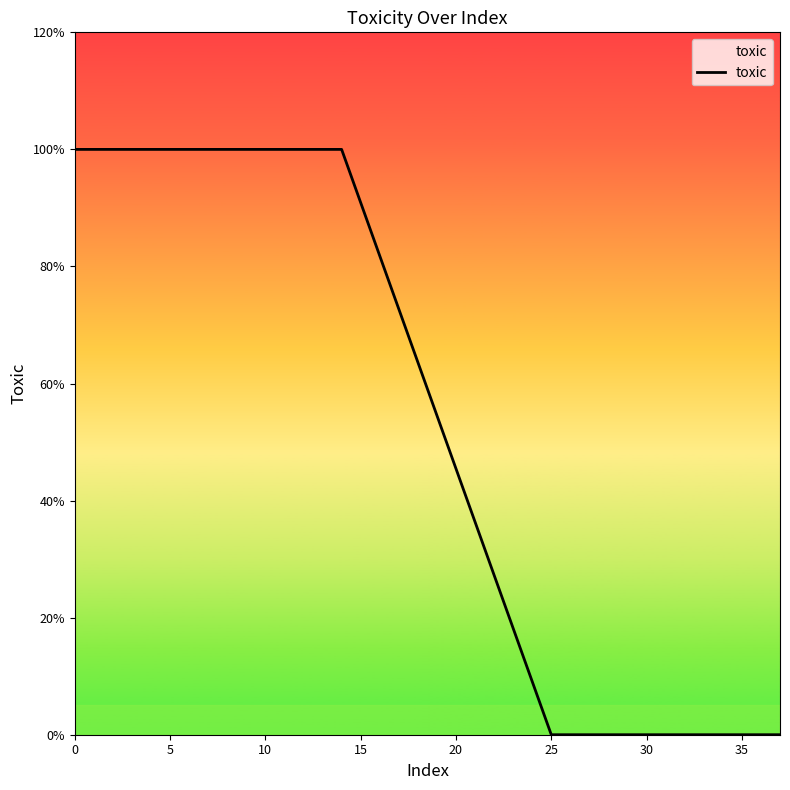

What is the average value?

0.5